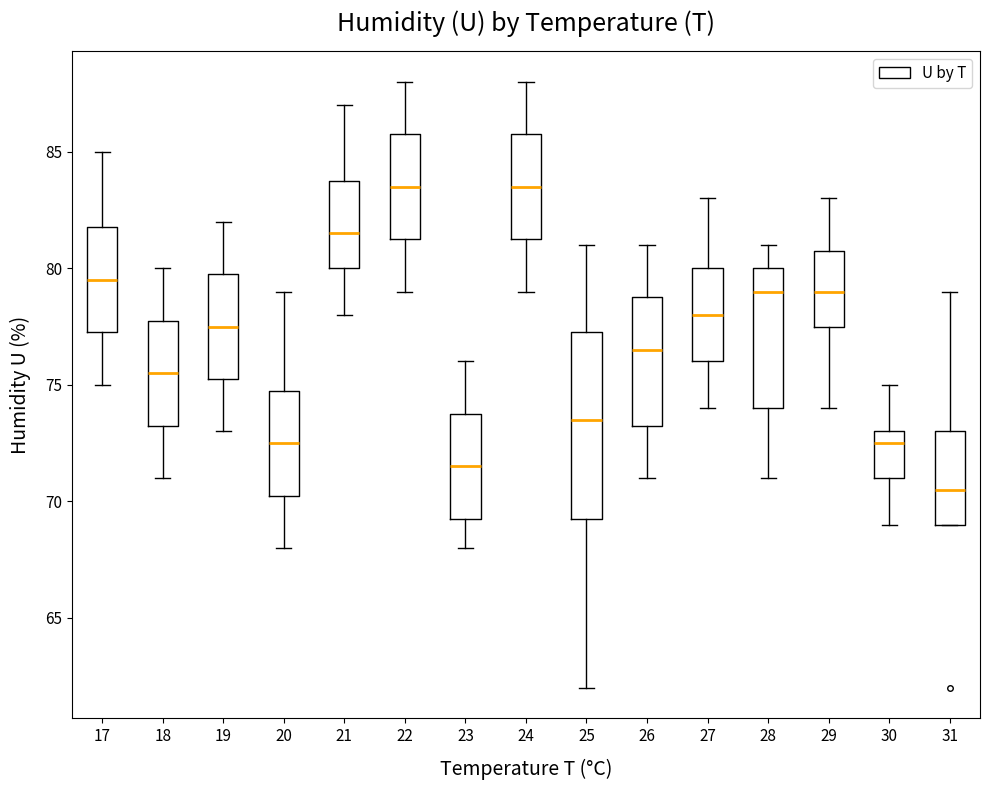

Where does the upper whisker of the box at x = 19 end on the y-axis? The values are not printed on the chart, so give them approximately, as read against the axis.

82.0